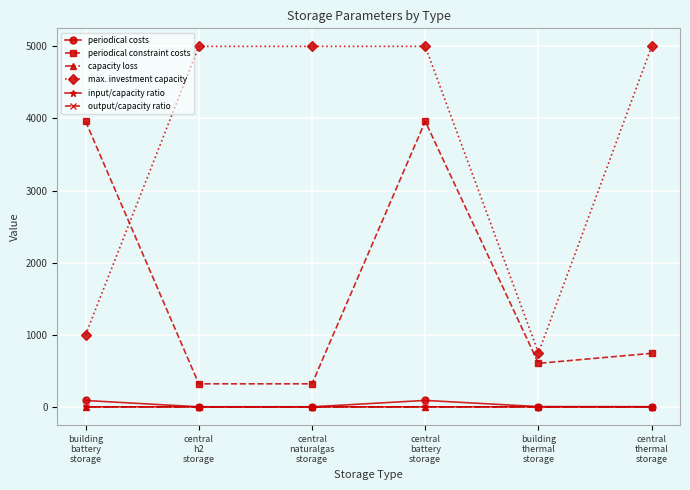

In max. investment capacity, how many points are lower than both neighbors (excluding endpoints)?

1